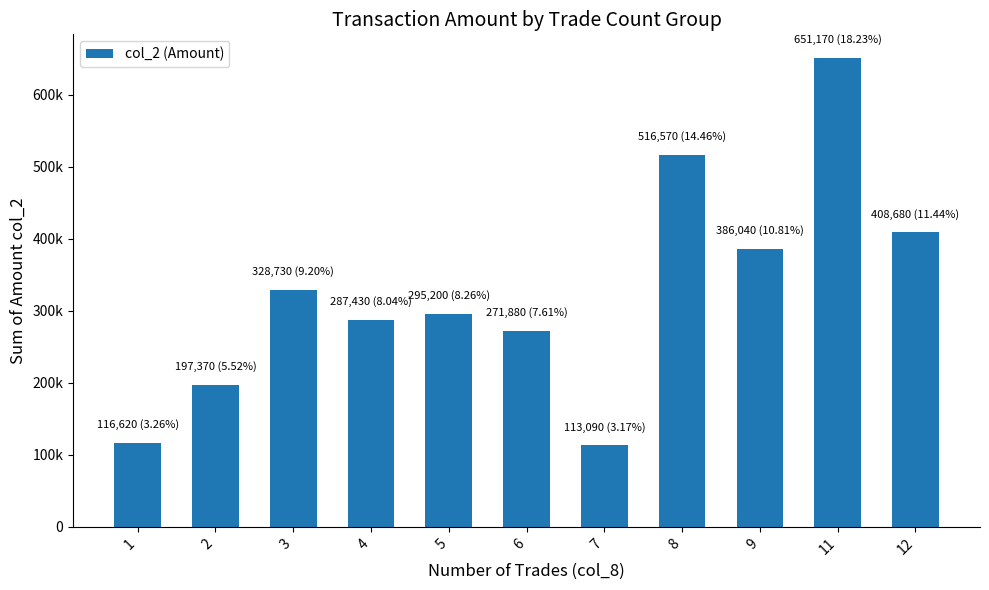

Read the value at 4.

287430